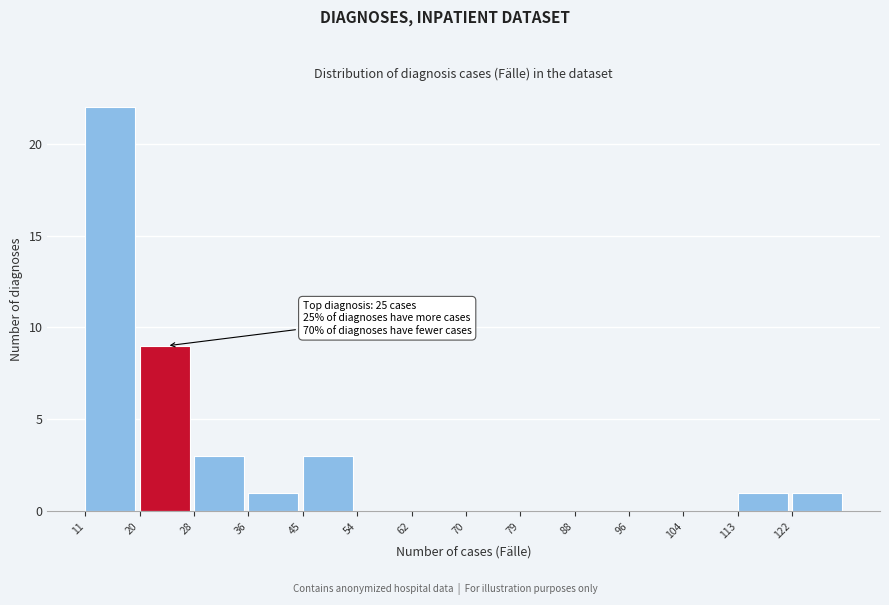

Over which range of the x-axis is the bar tallest?

11.0 to 19.5